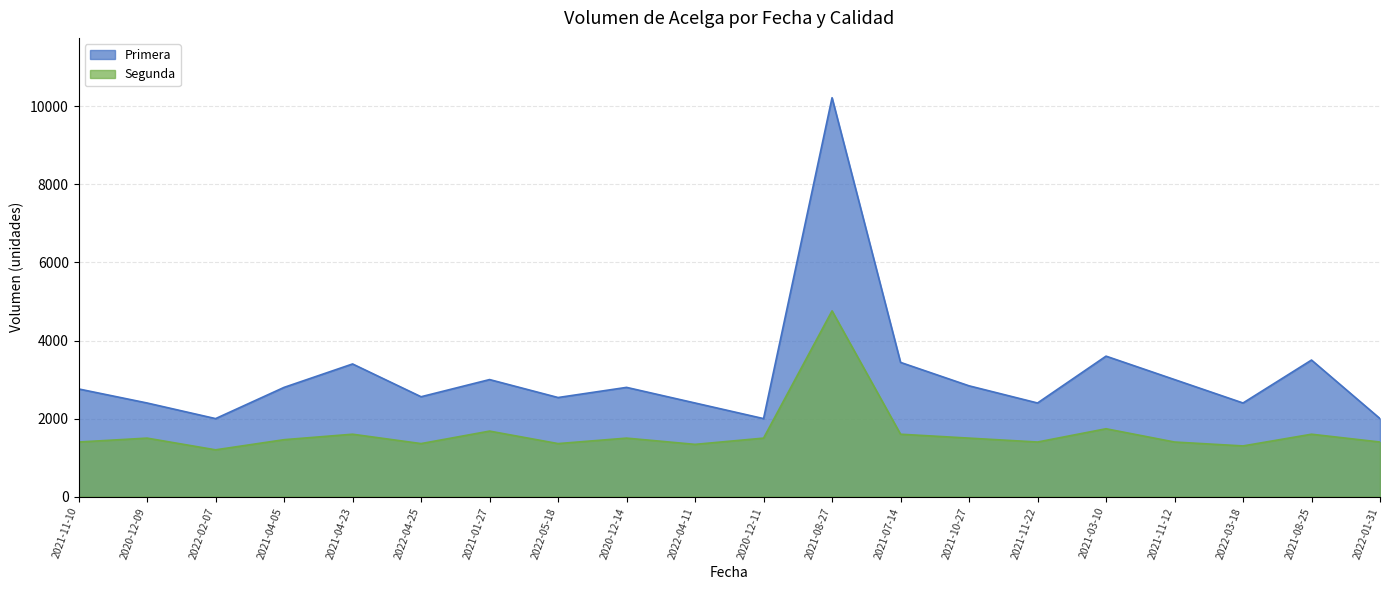

How many lines are shown in the chart?

2